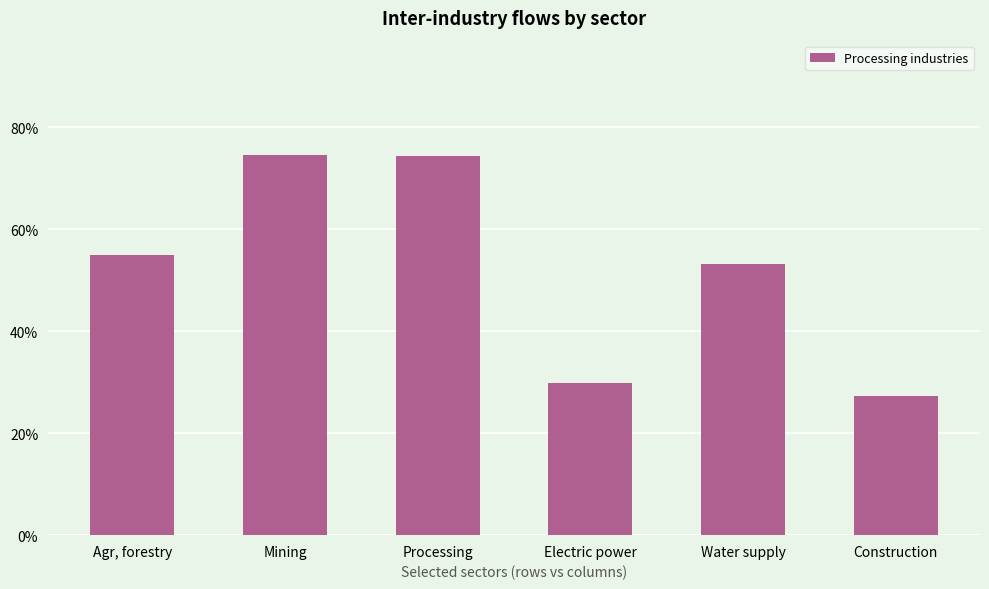

What is the greatest value displayed?

74.6